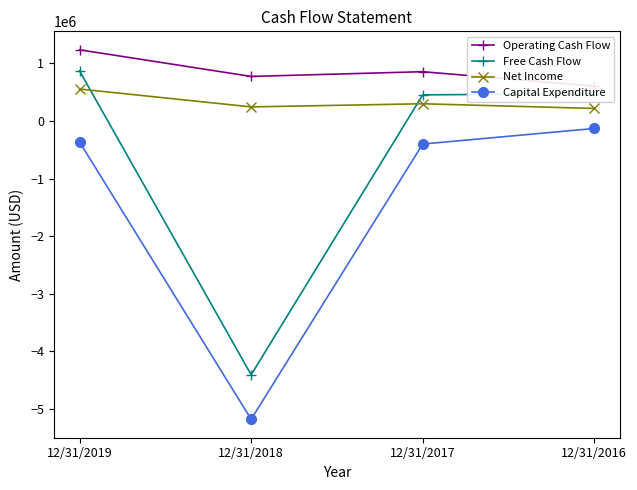

What is the difference between the second highest and minimum values in the Operating Cash Flow series?

249992